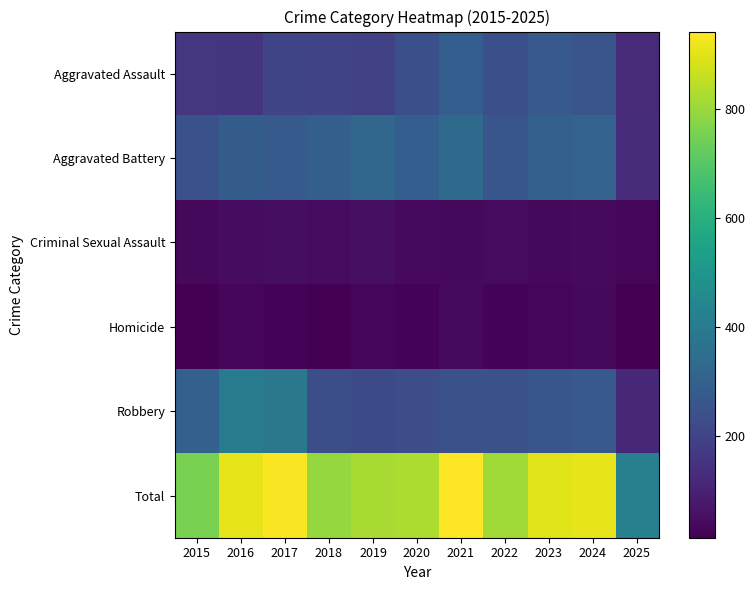

At how many categories does at least one series exceed 88?

11